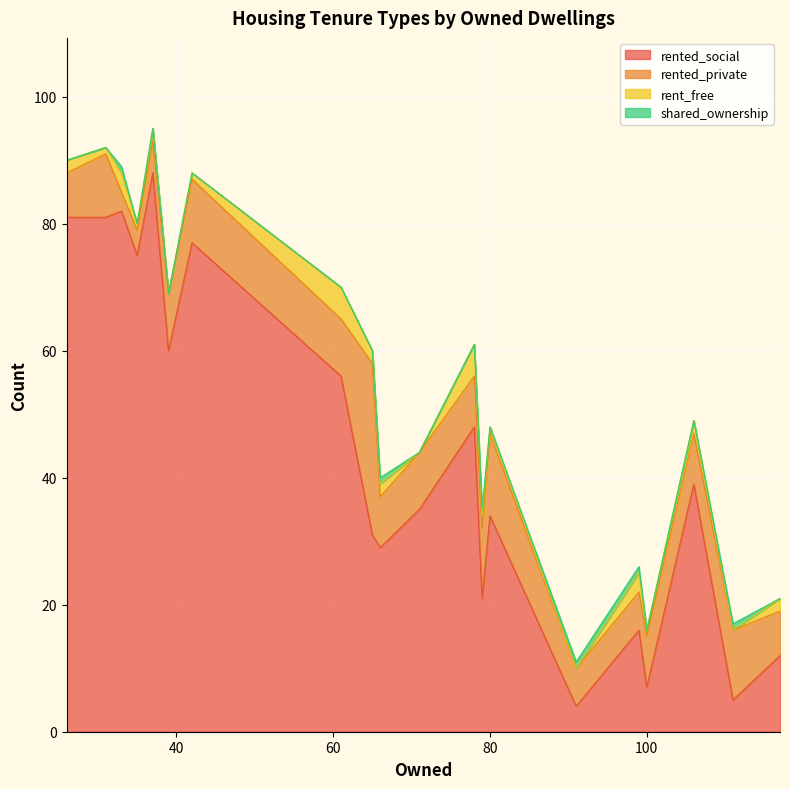

At how many categories does at least one series exceed 10?

18